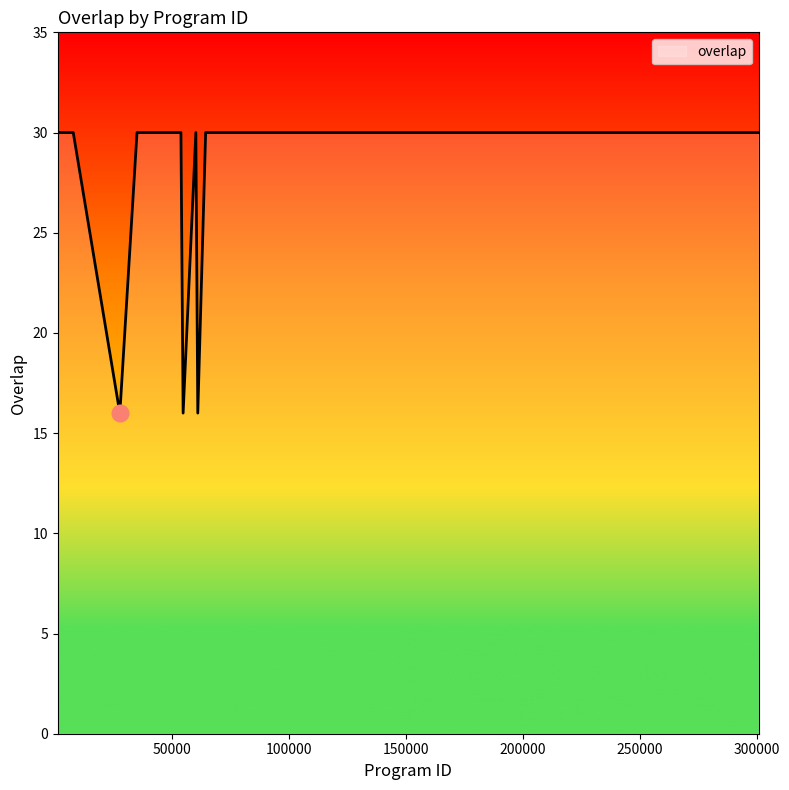

What is the minimum value shown in the chart?

16